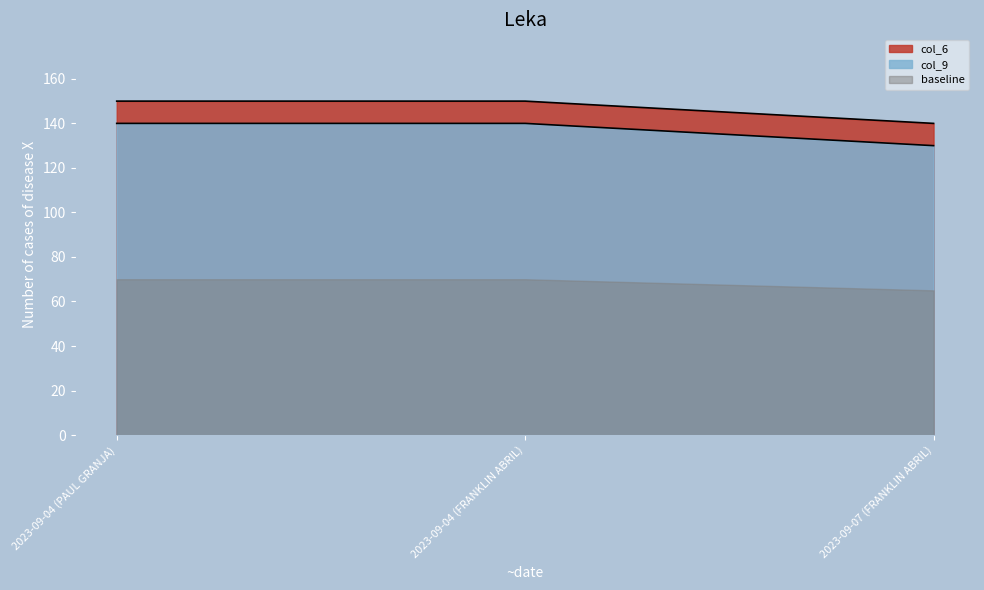

Which category has the highest value in the col_9 series?

2023-09-04 (PAUL GRANJA)